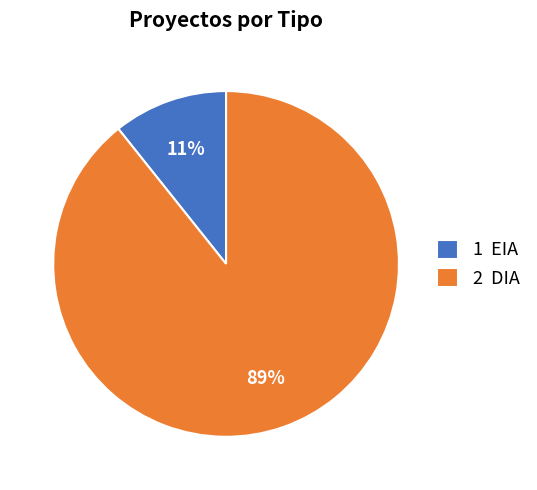

Count the number of slices in the pie.

2